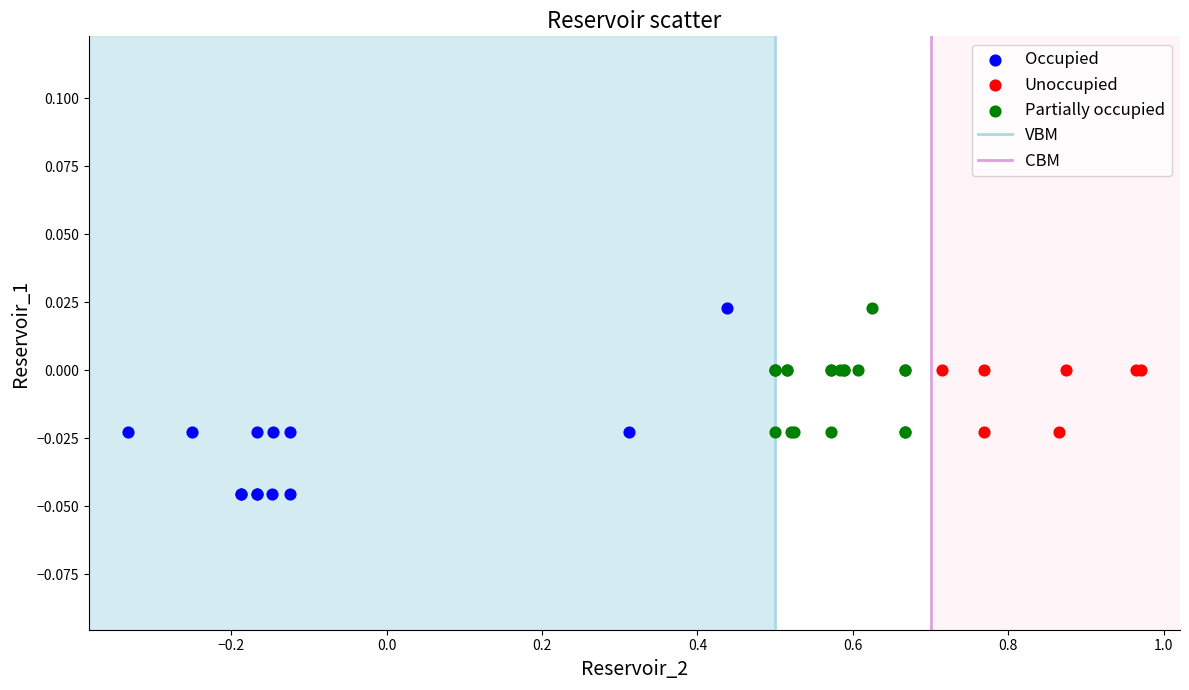

Which series contains the lowest Y value?

Occupied